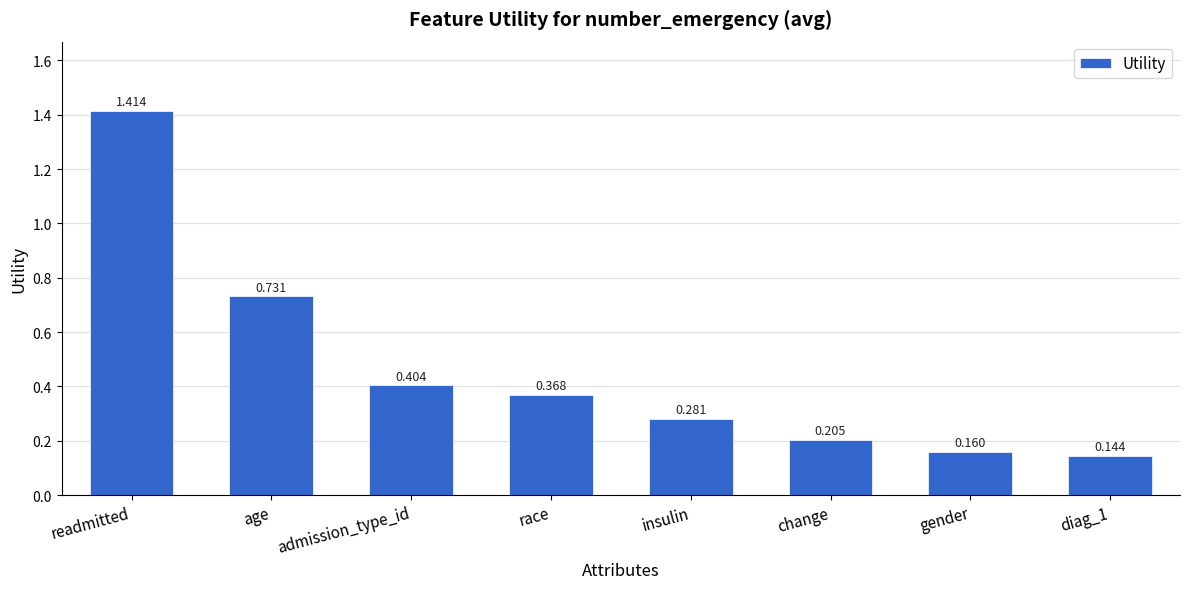

List the labels in order of value, smallest first.

diag_1, gender, change, insulin, race, admission_type_id, age, readmitted